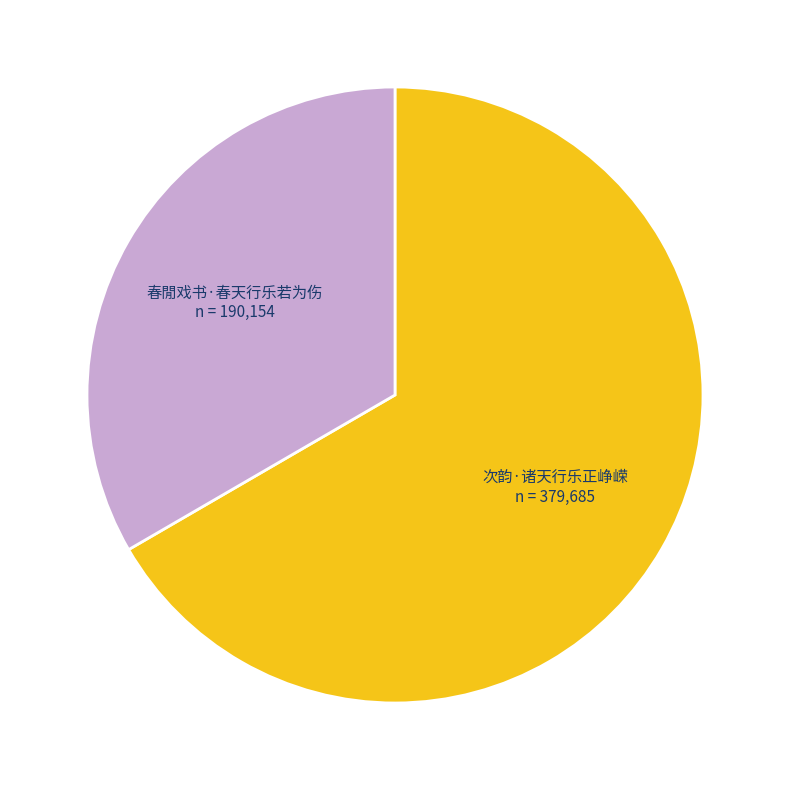

Approximately how many times larger is the value at 次韵·诸天行乐正峥嵘 compared to 春閒戏书·春天行乐若为伤?

2.0